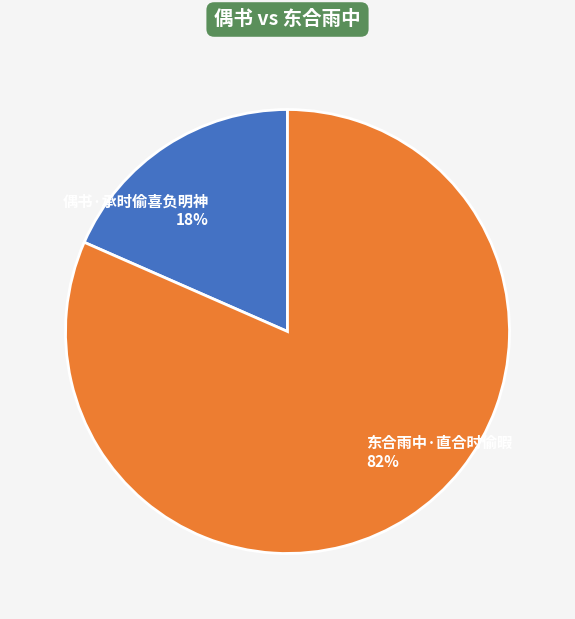

Is it true that 偶书·承时偷喜负明神 is 18% of the pie?

True